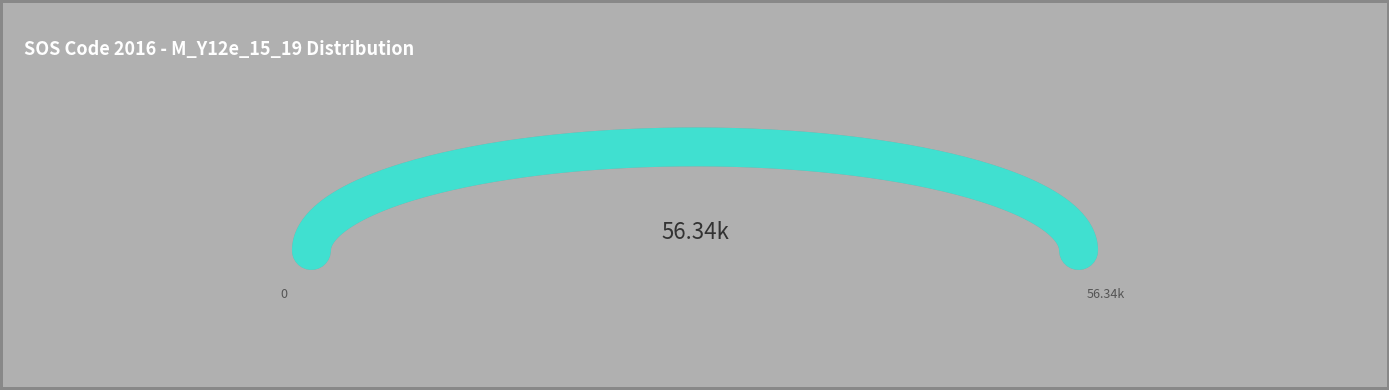

How many lines are shown in the chart?

1